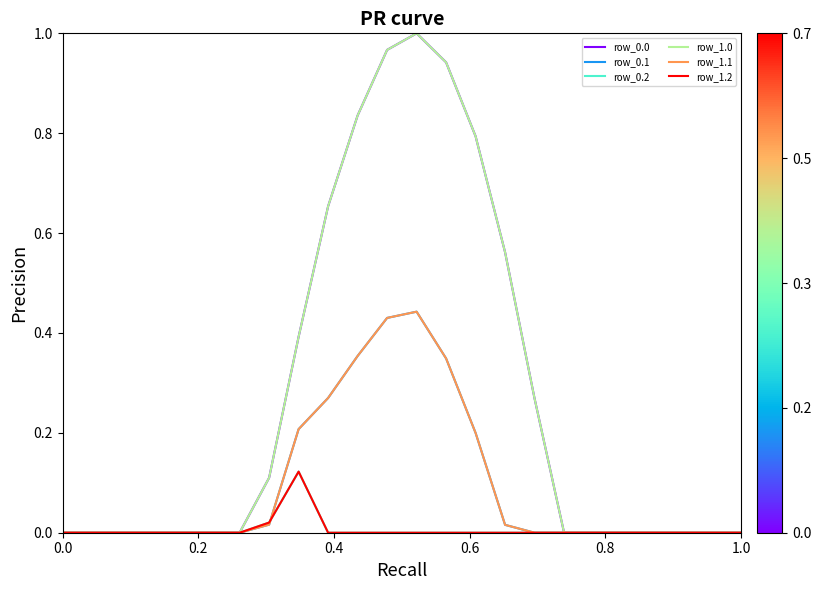

Does the chart display data point markers on the line(s)?

No